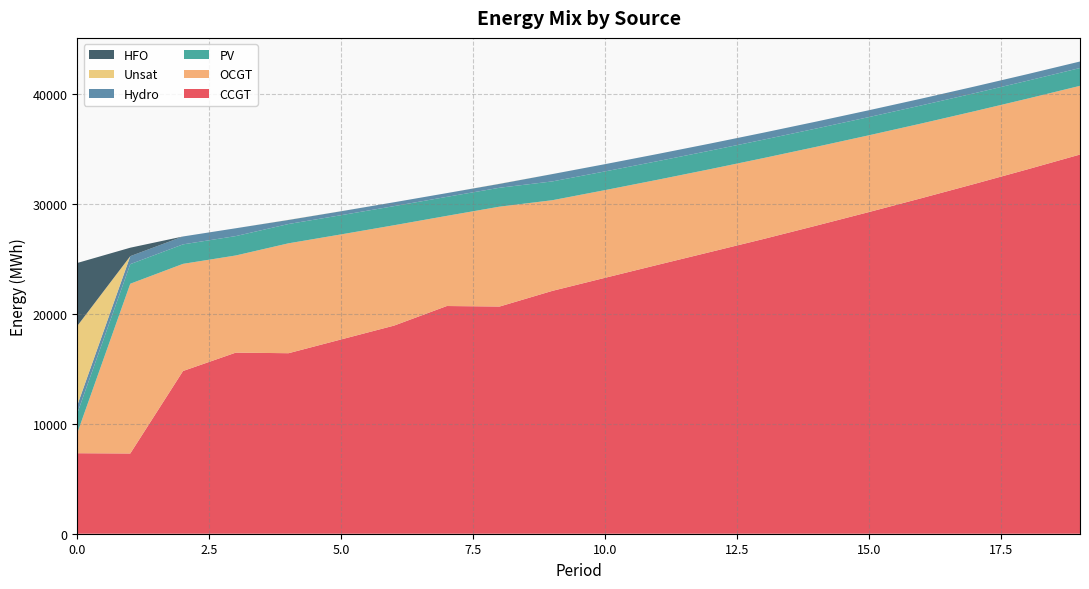

Reading right to left, list all the values displayed in this chart.

CCGT: 34494	33142	31822	30530	29262	28025	26810	25636	24465	23283	22093	20668	20714	18933	17679	16421	16474	14802	7299	7323
OCGT: 6250	6431	6612	6795	6984	7170	7361	7538	7740	7977	8246	9086	8202	9130	9554	9998	8838	9748	15442	1891
PV: 1621	1630	1639	1648	1657	1666	1675	1684	1693	1702	1711	1720	1729	1738	1747	1756	1764	1773	1782	1791
Hydro: 593	600	608	615	623	630	637	645	652	660	667	355	341	353	360	370	712	719	726	734
Unsat: 0	0	0	0	0	0	0	0	0	0	2	11	0	0	4	10	0	0	0	7192
HFO: 0	0	0	0	0	0	0	0	0	0	0	0	0	0	0	0	0	0	770	5705